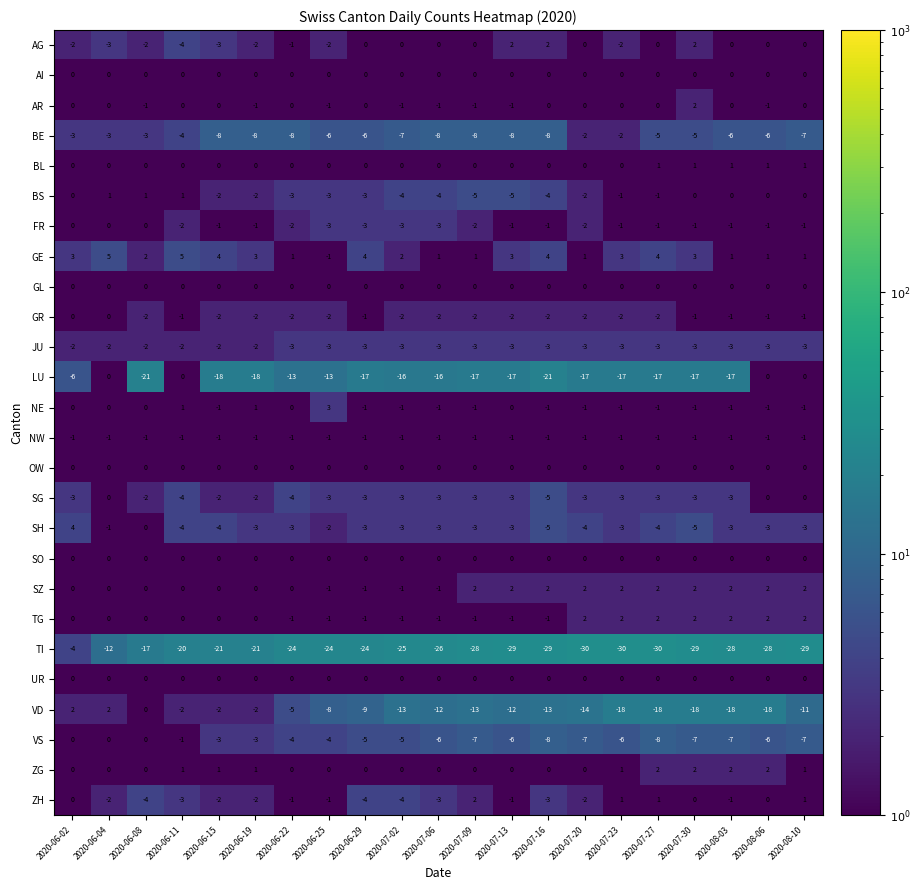

Which series has the largest range (max minus min)?

TI